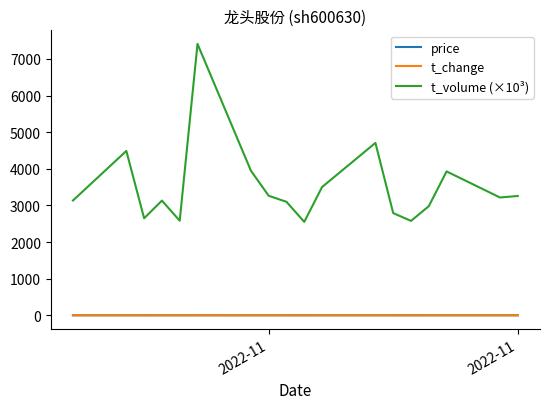

Which series has the largest total across all categories?

t_volume (×10³)